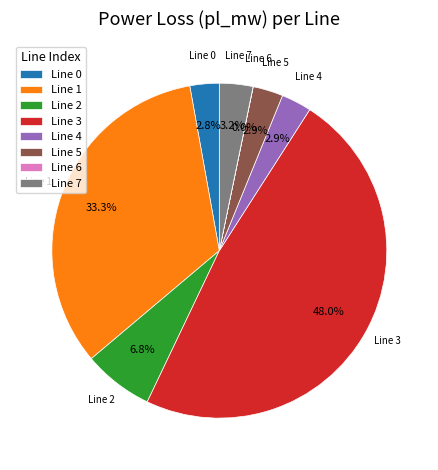

Combined, what portion of the pie is Line 1 and Line 4?

36.2%